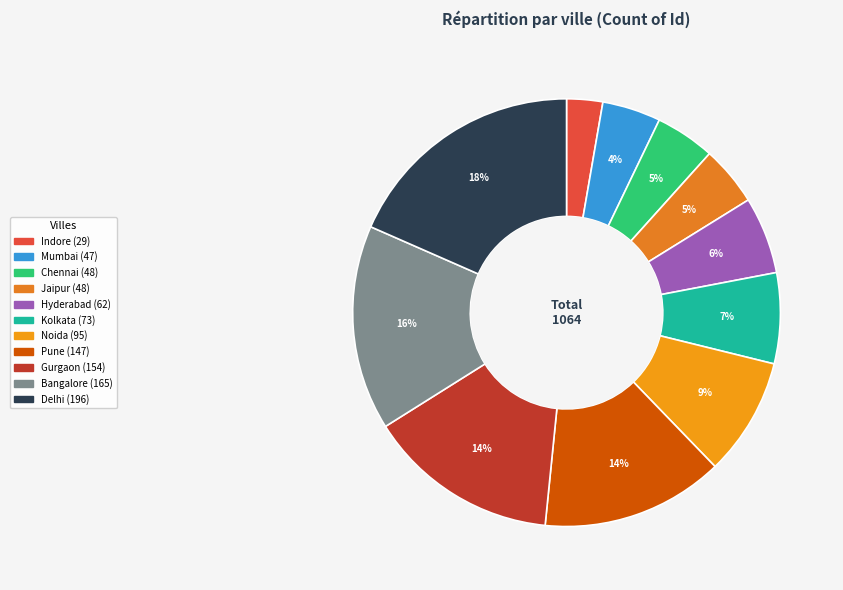

Does Gurgaon represent more than half of the total?

No